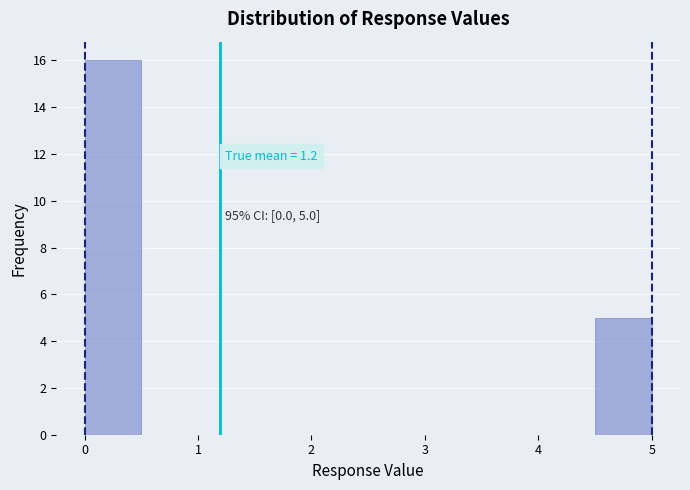

Over which range of the x-axis is the bar tallest?

0.0 to 0.5